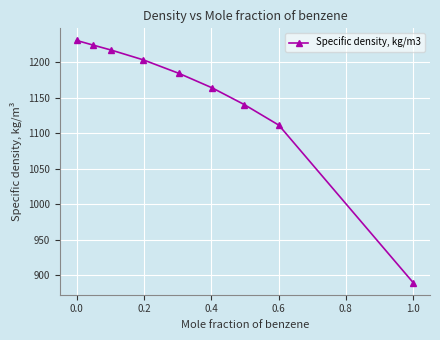

What is the difference between the second highest and minimum values?

334.7